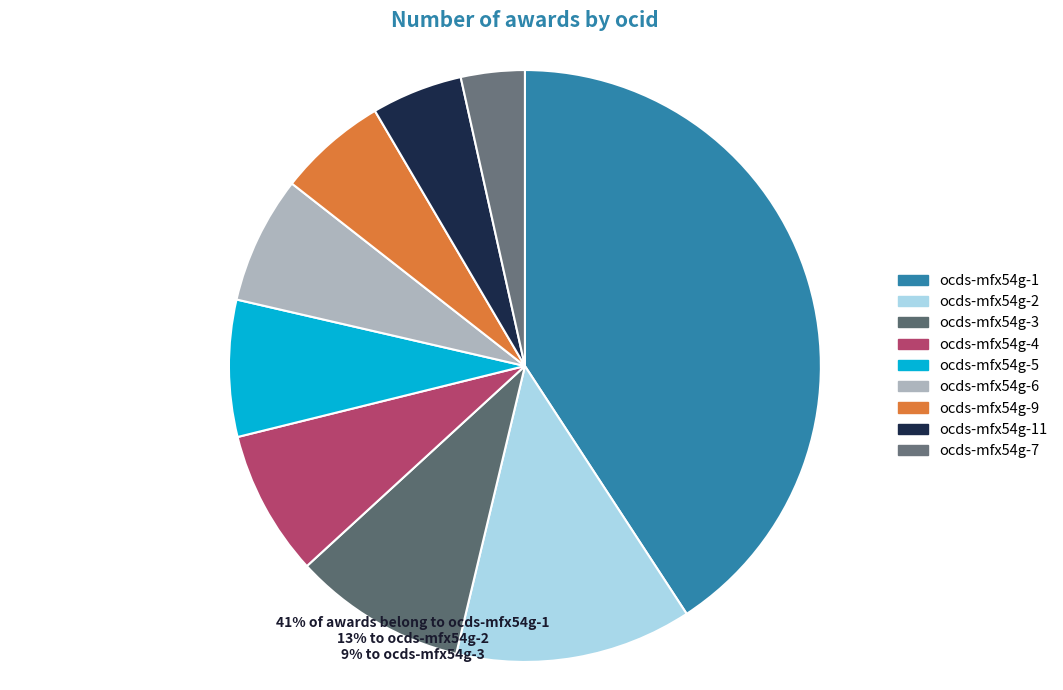

How many segments does this pie chart have?

9